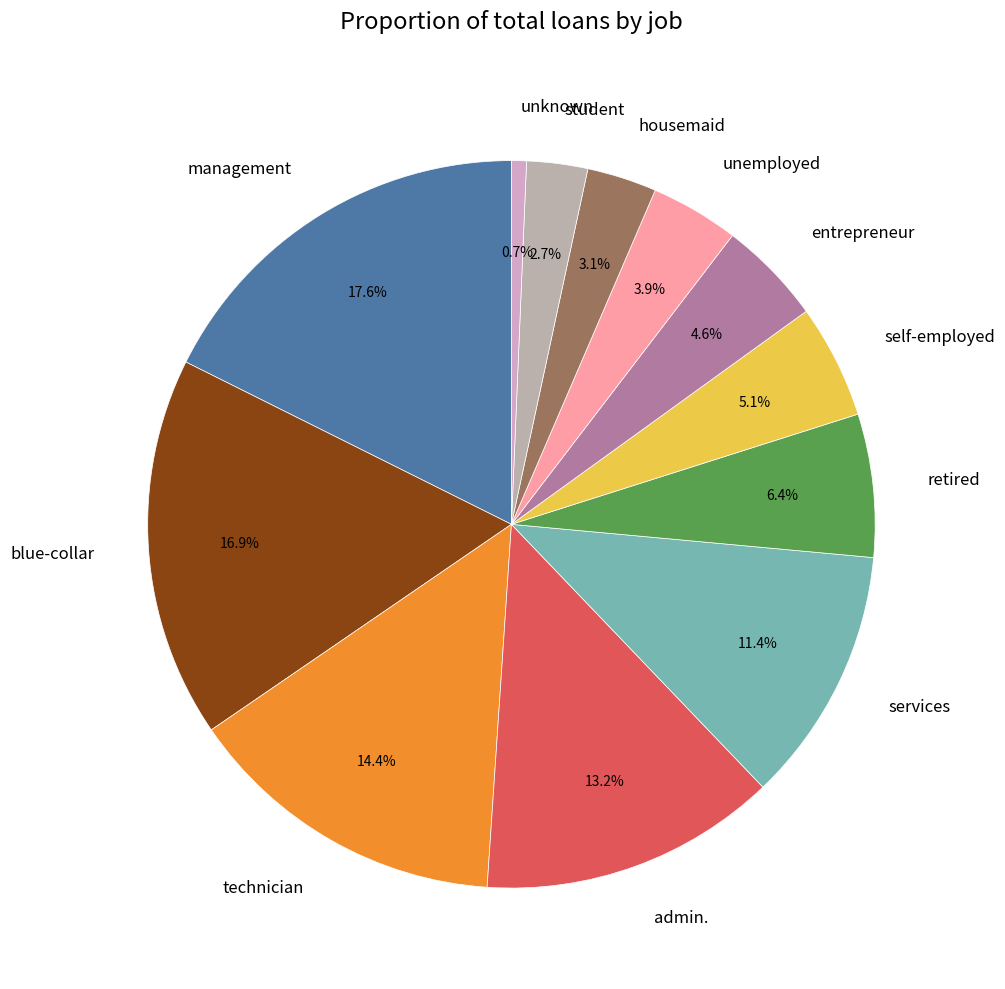

What percentage is the admin. slice, to the nearest percent?

13%